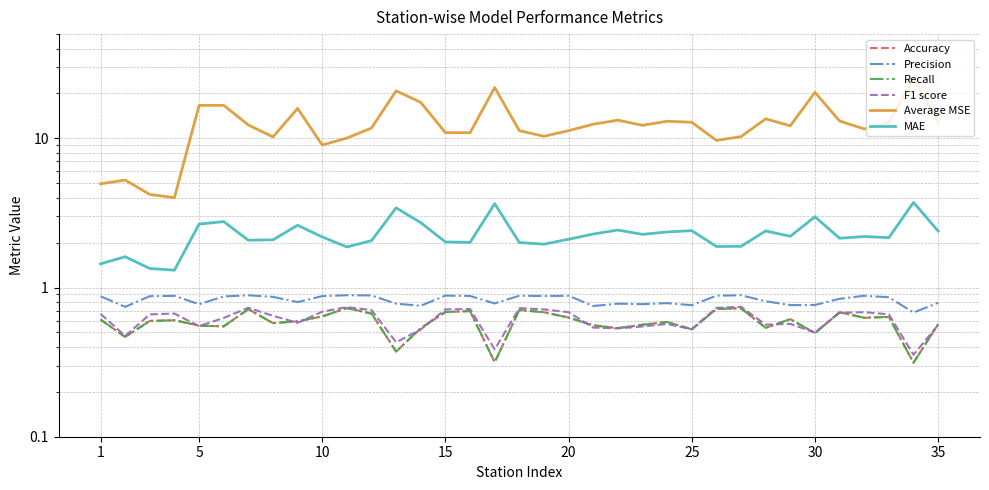

How many lines are shown in the chart?

6